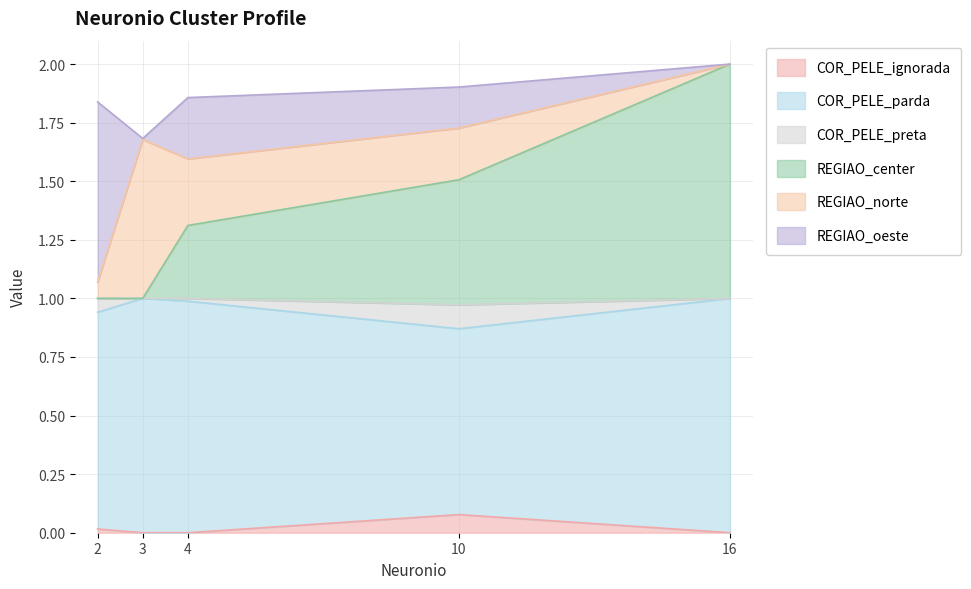

Does the chart have visible grid lines?

Yes